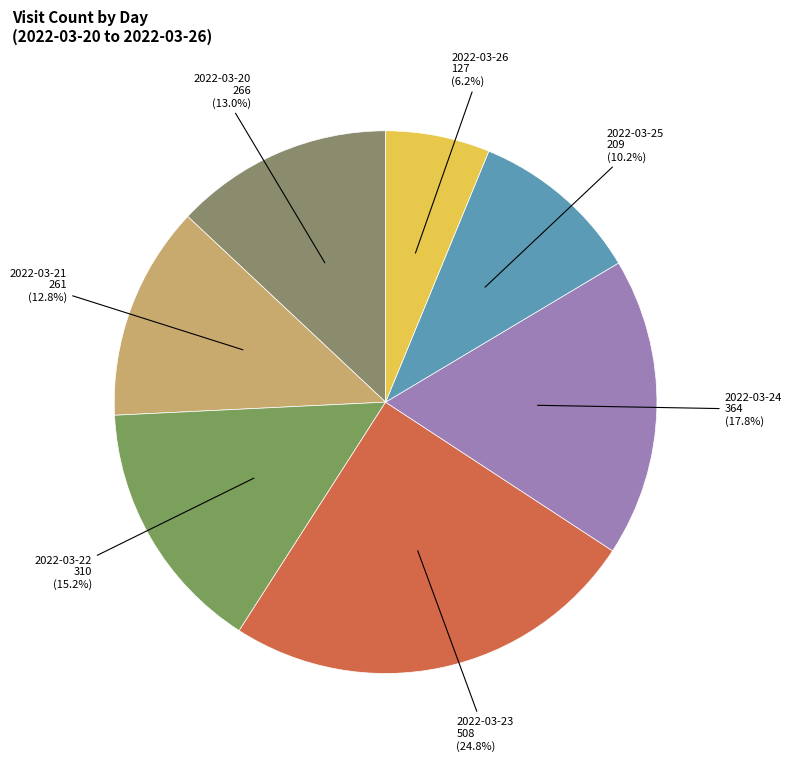

Which slice is the smallest?

2022-03-26